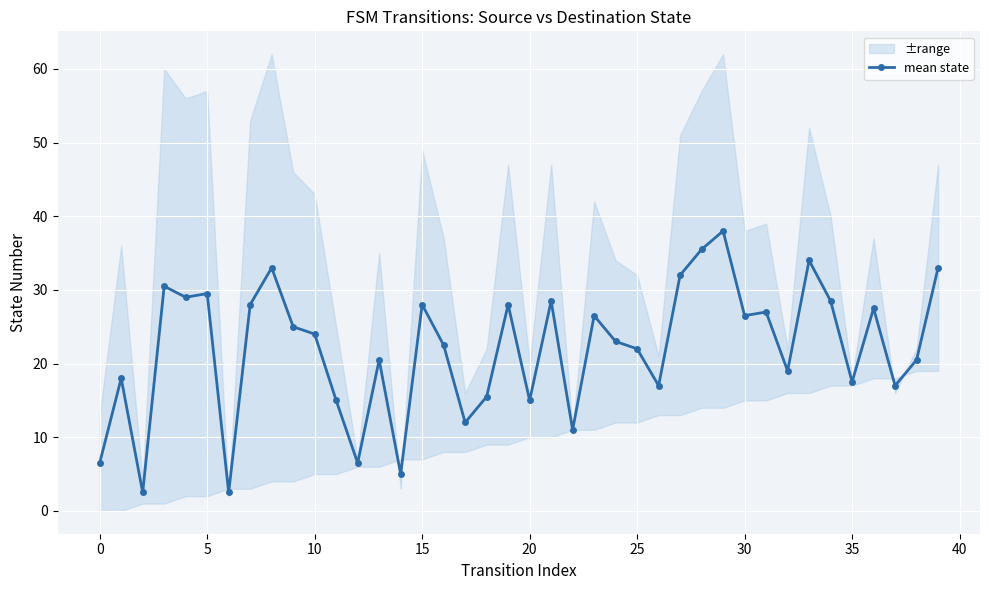

What is the difference between the maximum and minimum values?

35.5